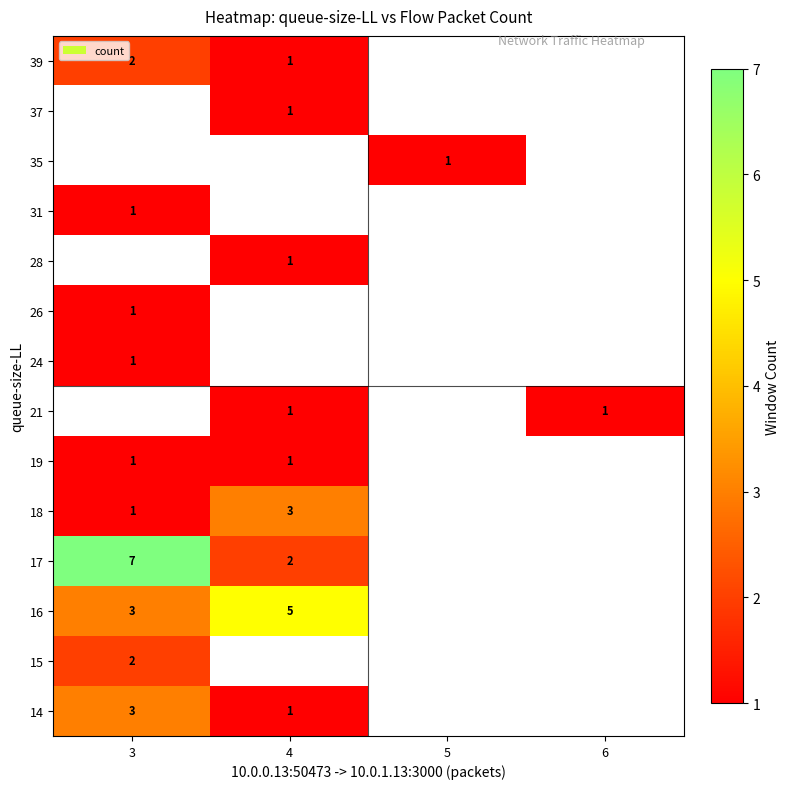

What is the difference between the 17 values at 4 and 3?

5